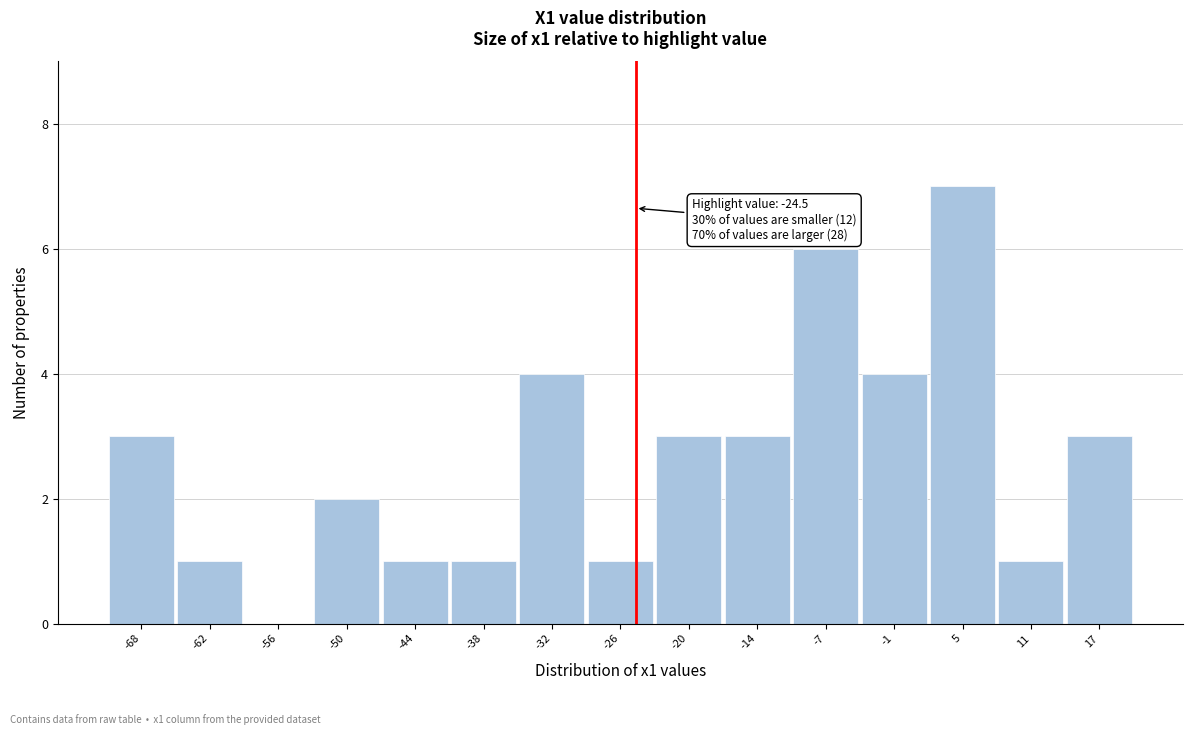

Which range on the x-axis has the tallest bar?

2 to 8